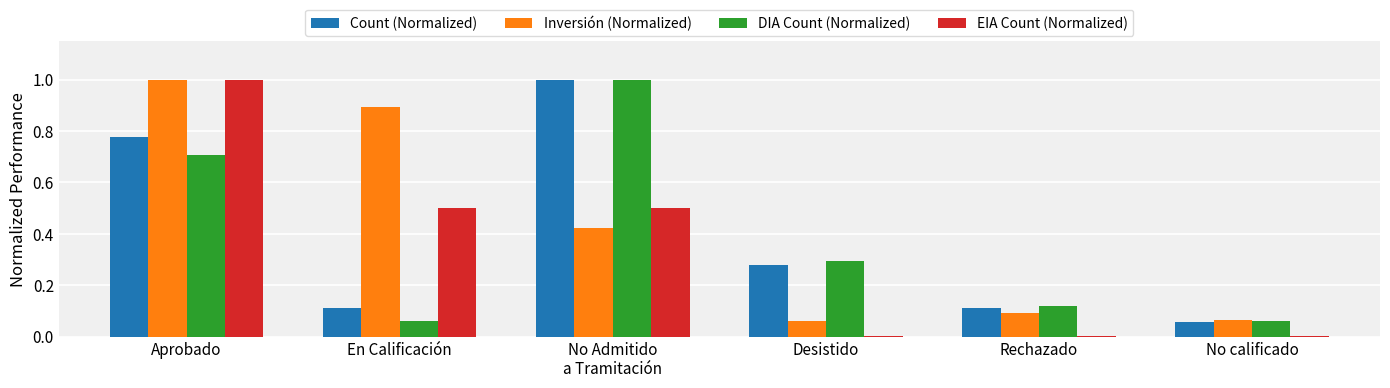

What is the sum of all Inversión (Normalized) values?

2.5